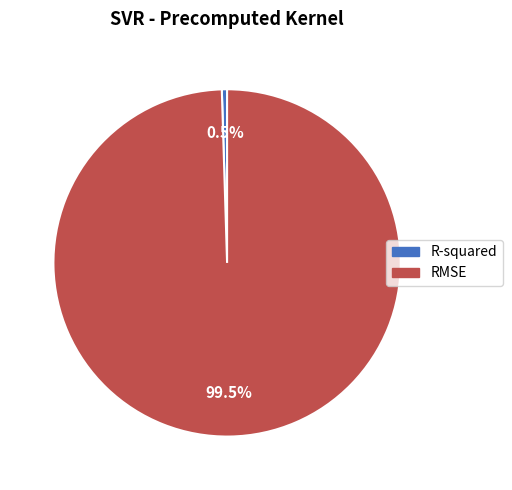

To the nearest percent, what is the average slice percentage?

50%